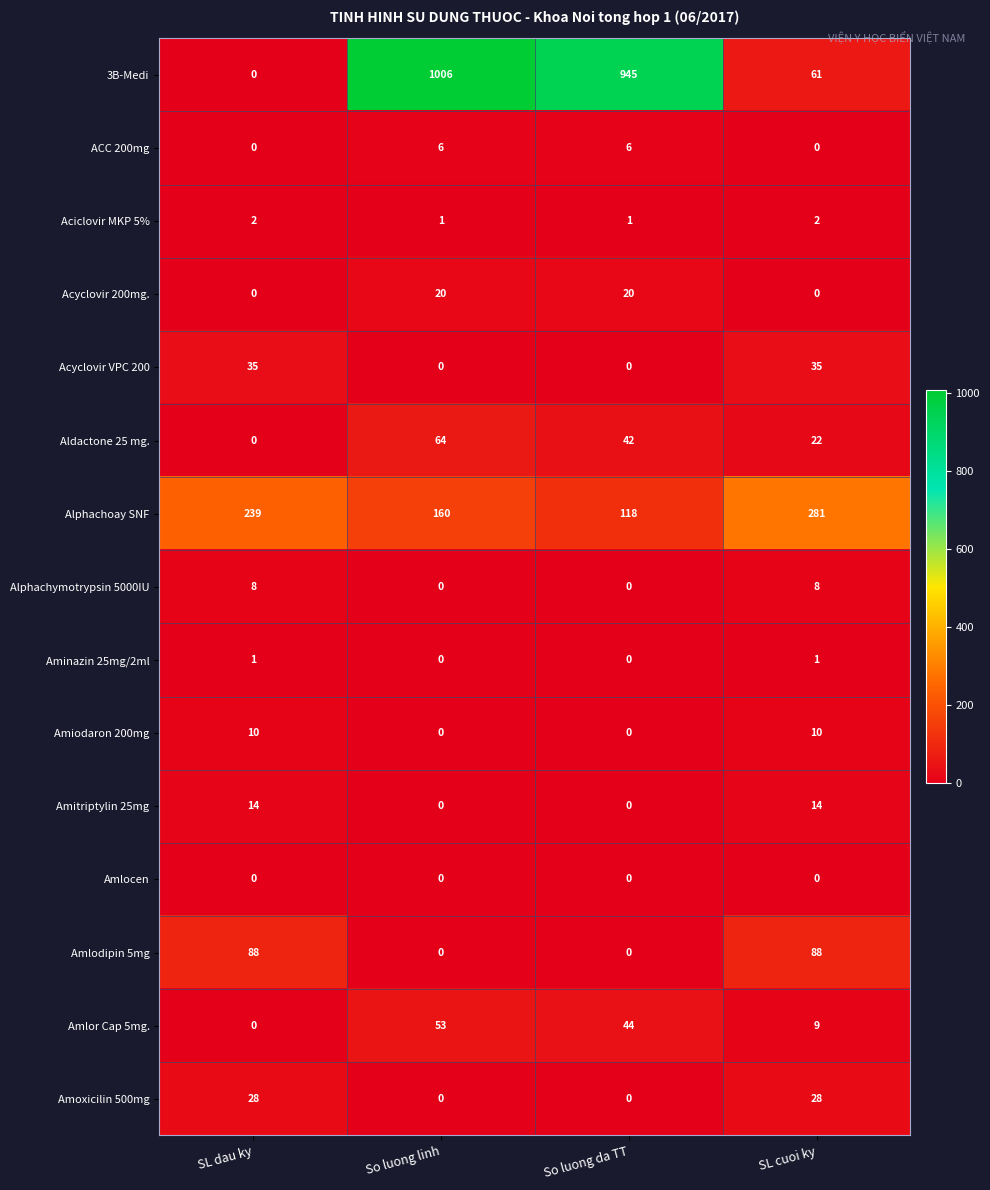

Which series has the largest range (max minus min)?

3B-Medi